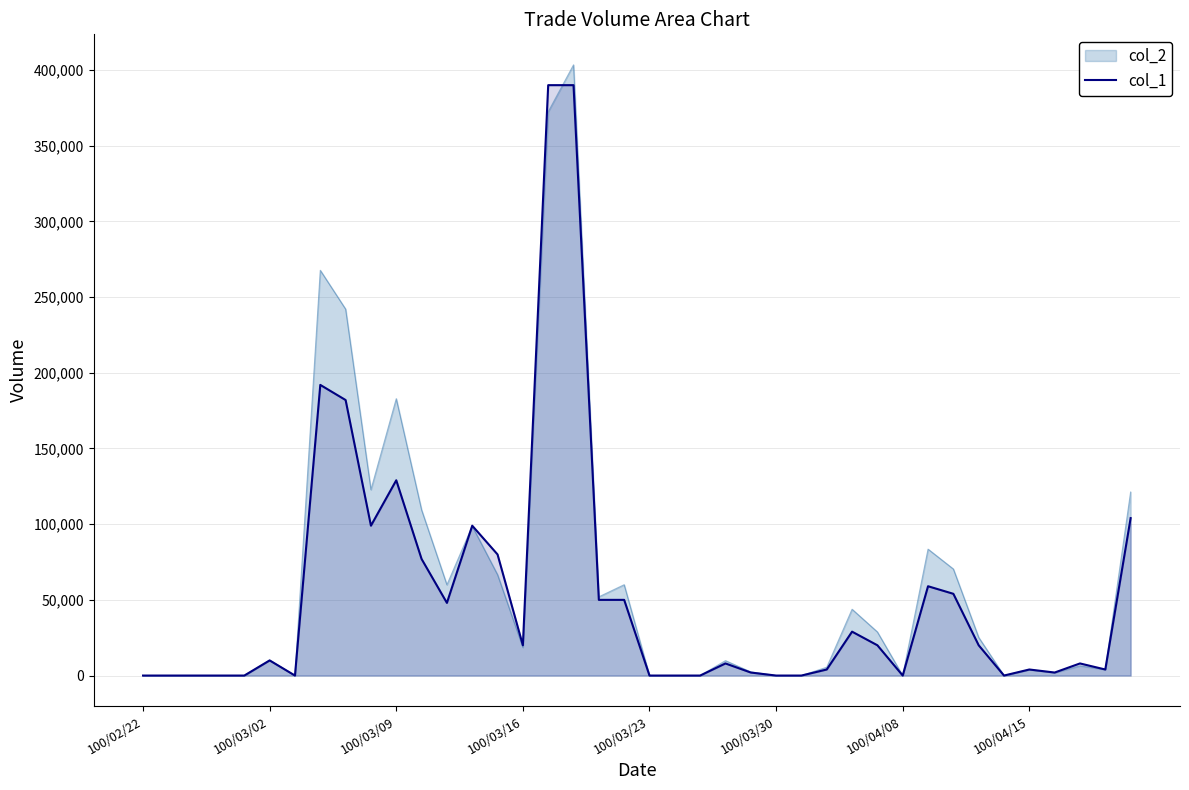

What is the difference between the second highest and second lowest values?

390000